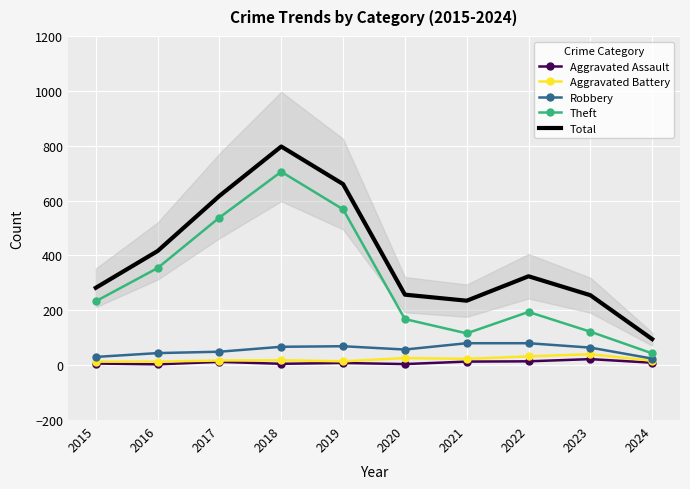

What is the maximum value for Robbery?

80